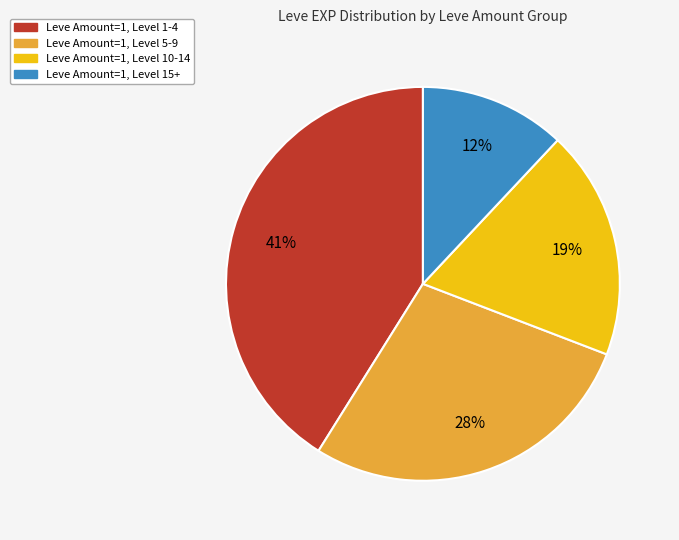

How many segments does this pie chart have?

4